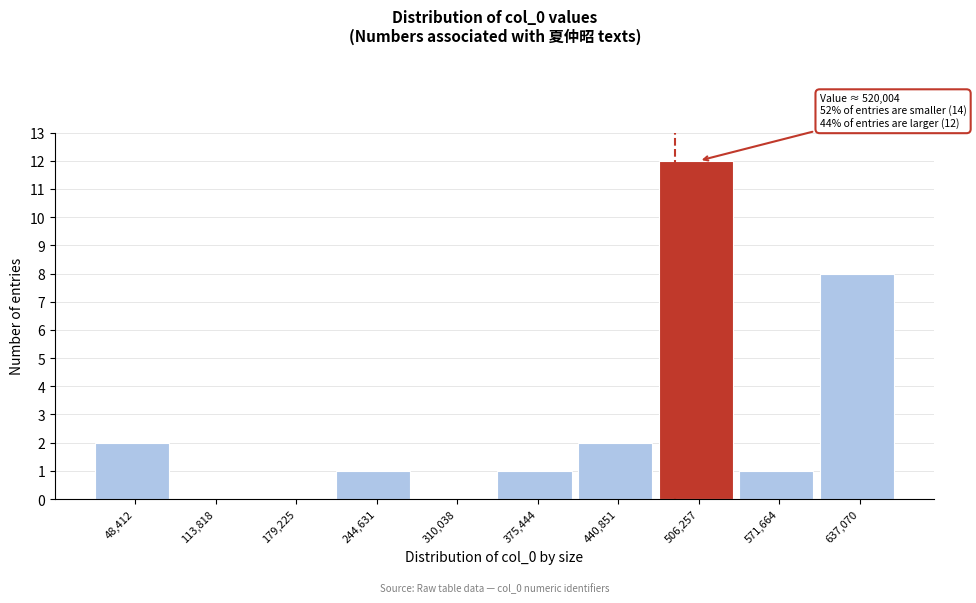

Reading left to right, extract all data points from this chart.

48,412=2	113,818=0	179,225=0	244,631=1	310,038=0	375,444=1	440,851=2	506,257=12	571,664=1	637,070=8